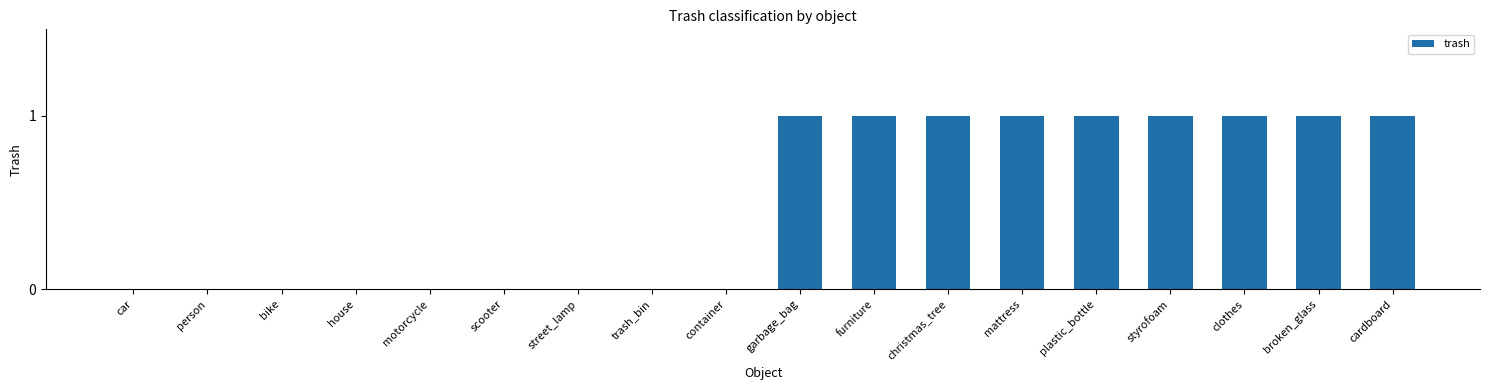

What is the sum of all values?

9